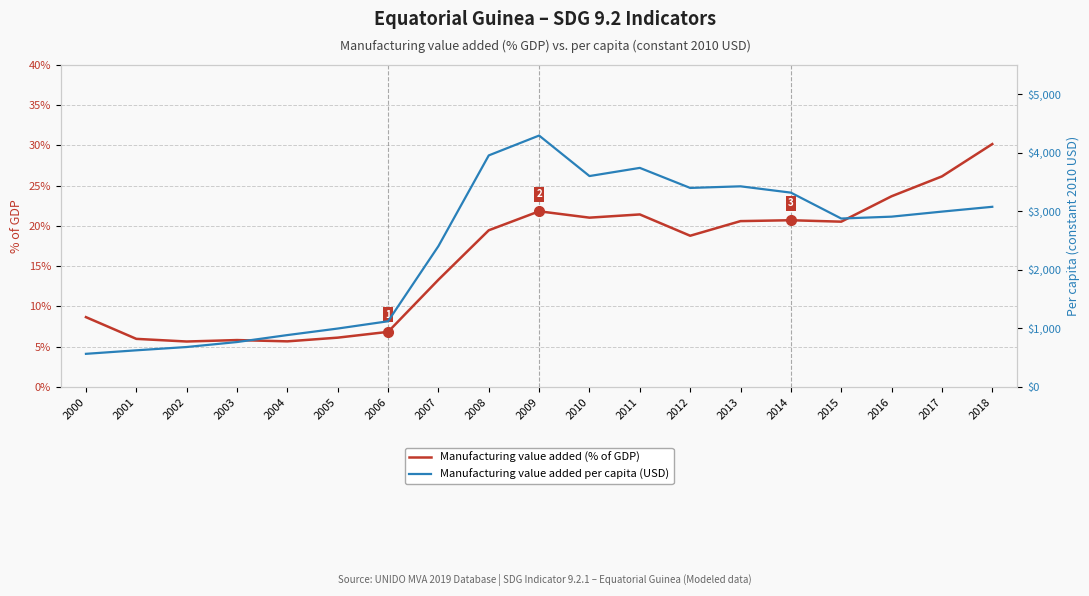

How many lines are shown in the chart?

2